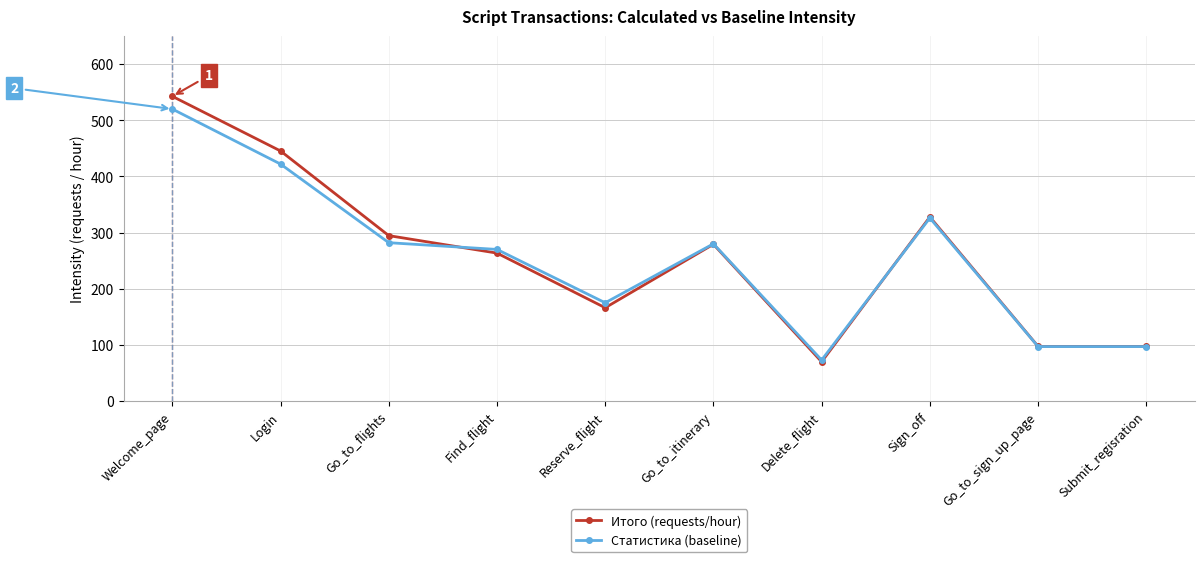

What is the greatest value displayed?

542.6